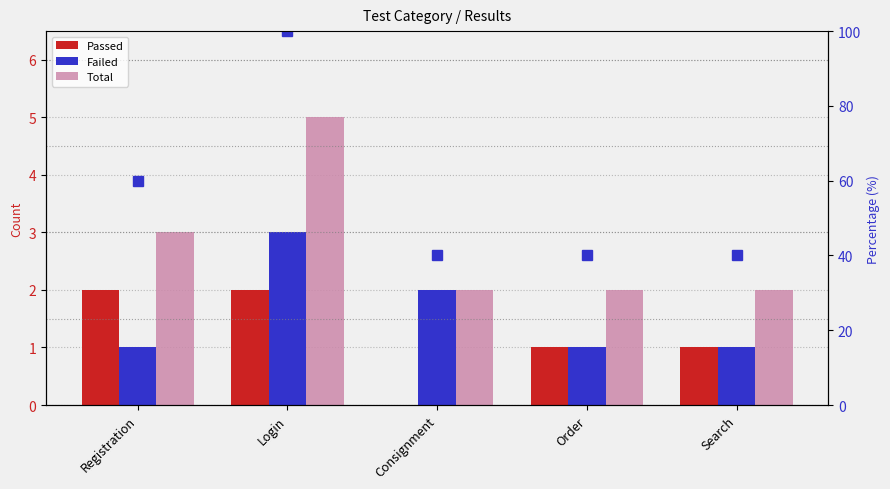

At which category is the sum across all series the highest?

Login